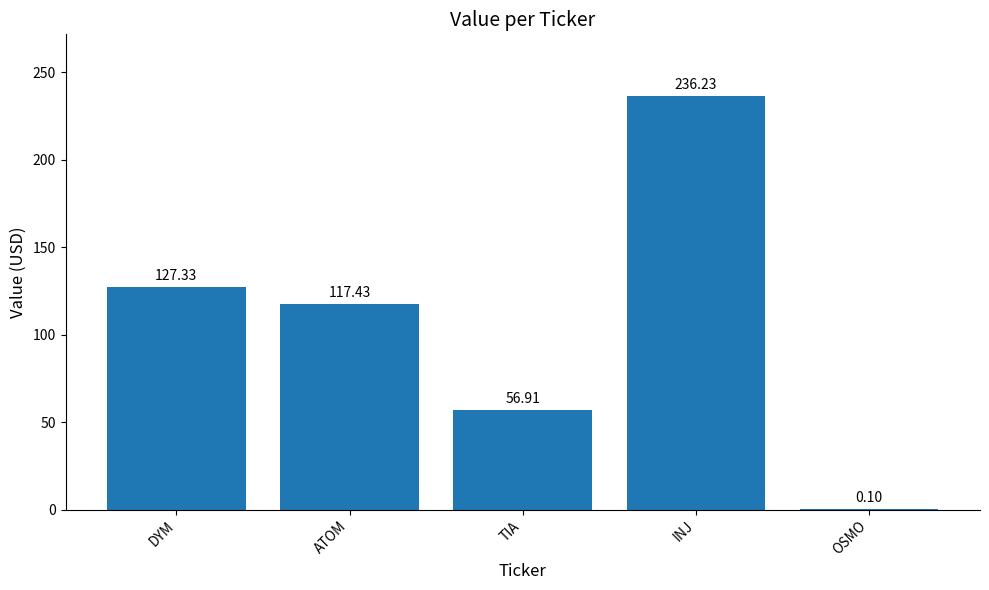

At which label does the data first exceed 117?

DYM